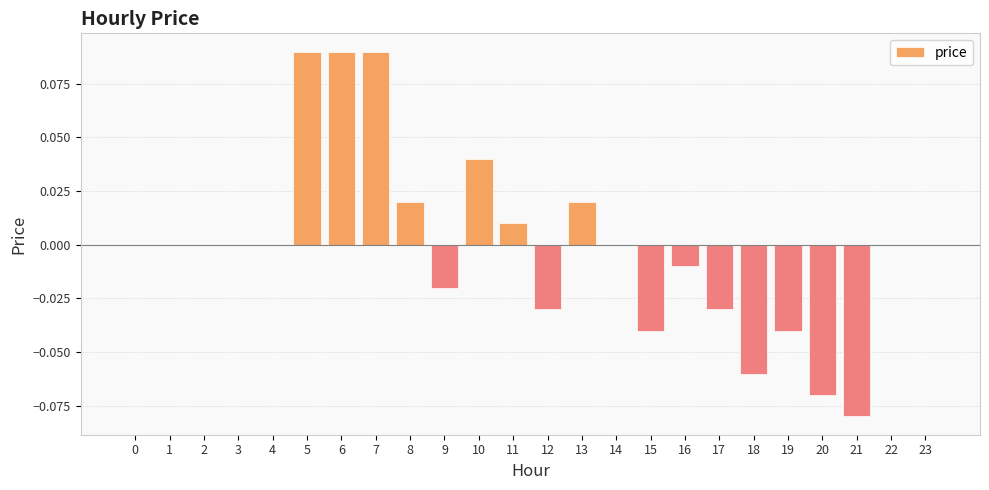

True or false: the data shows -0.1 at 15.

False